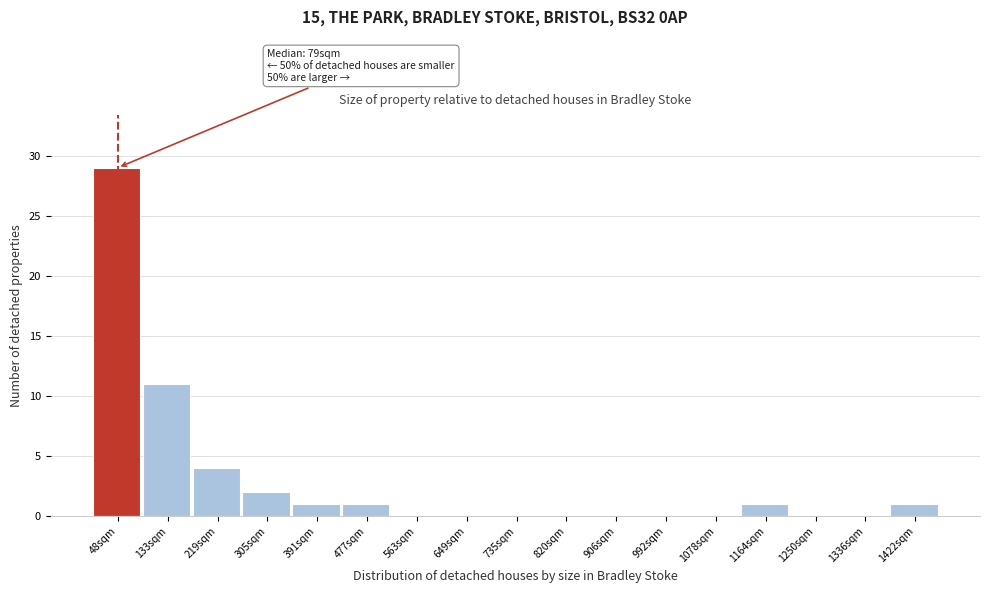

Reading right to left, transcribe all the data shown in this chart.

1422sqm=1	1336sqm=0	1250sqm=0	1164sqm=1	1078sqm=0	992sqm=0	906sqm=0	820sqm=0	735sqm=0	649sqm=0	563sqm=0	477sqm=1	391sqm=1	305sqm=2	219sqm=4	133sqm=11	48sqm=29